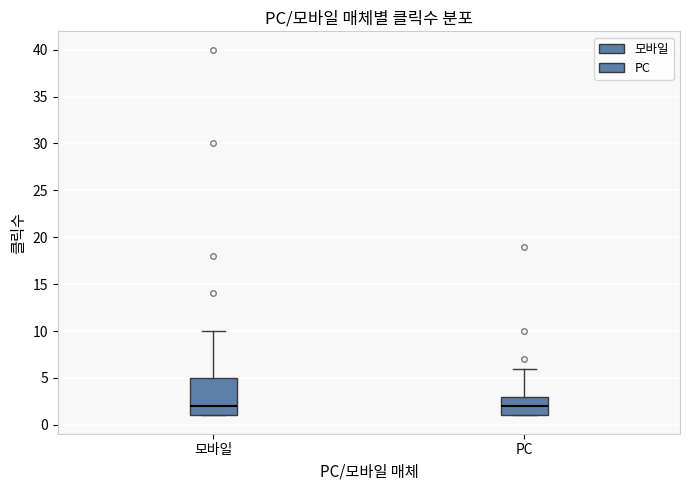

Which box is the tallest, from its lower edge to its upper edge?

모바일